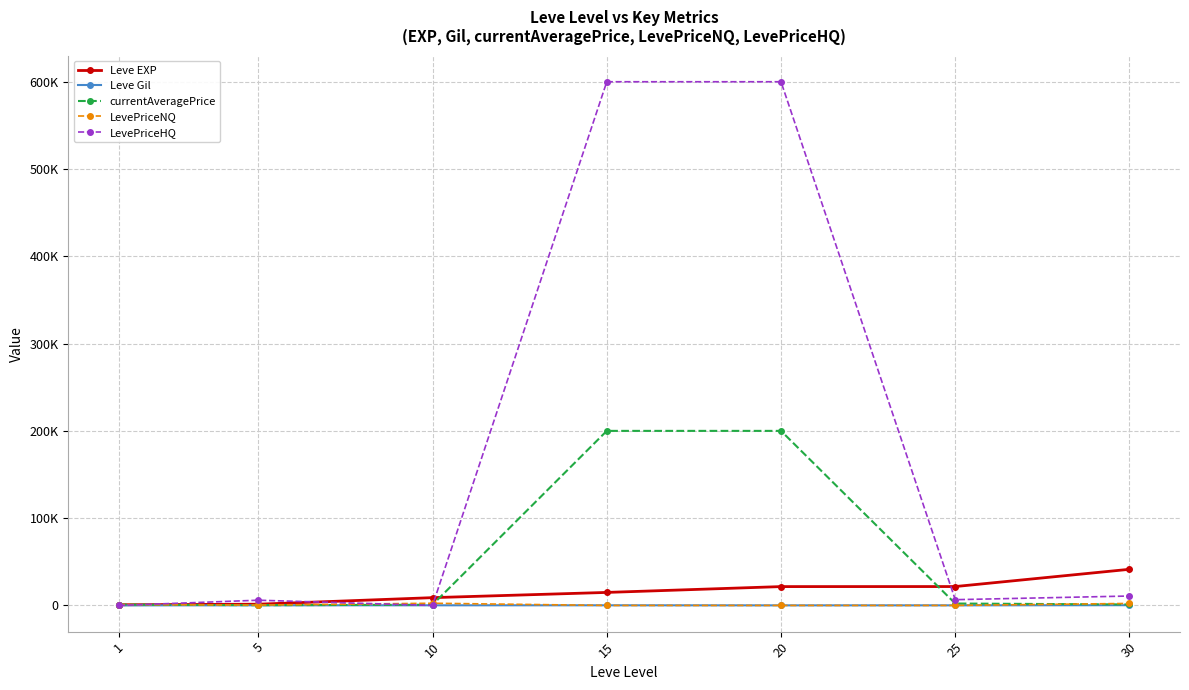

True or false: LevePriceNQ has a value of 592.8 at 5.

False